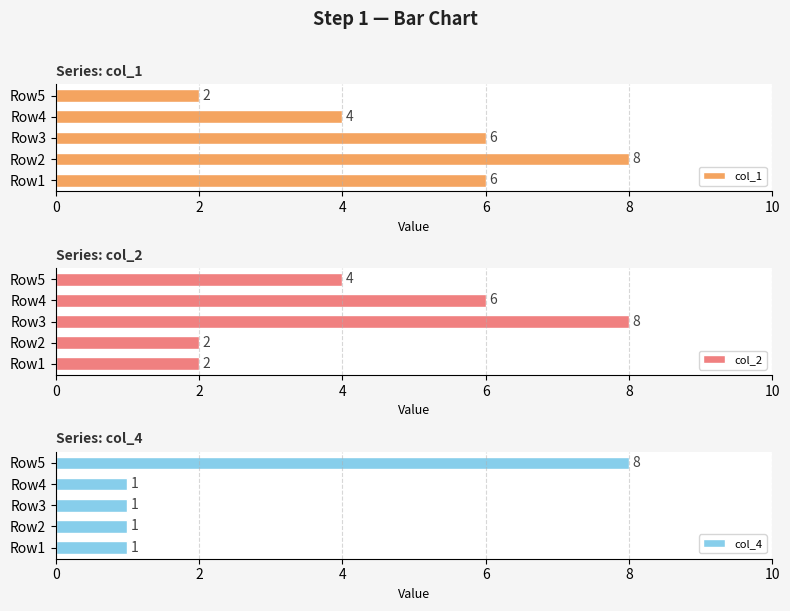

What is the smallest value displayed?

1